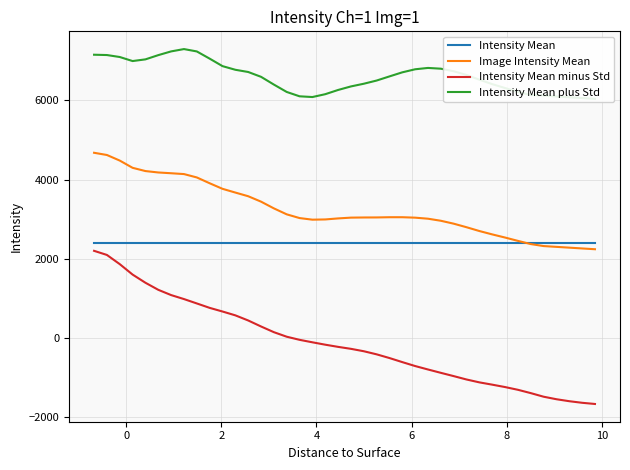

Does the chart have visible grid lines?

Yes